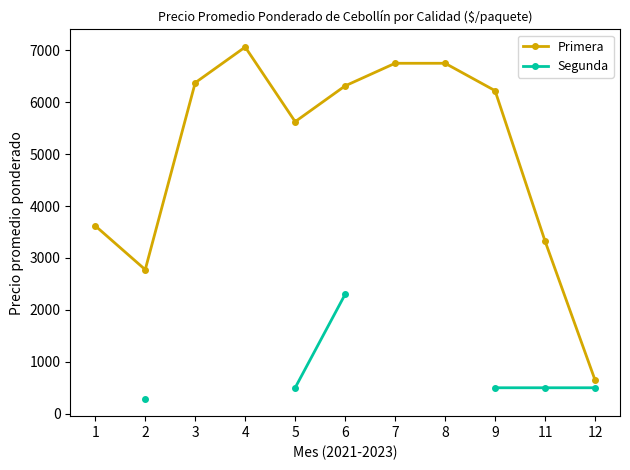

Rank the series by their maximum value, from highest to lowest.

Primera, Segunda